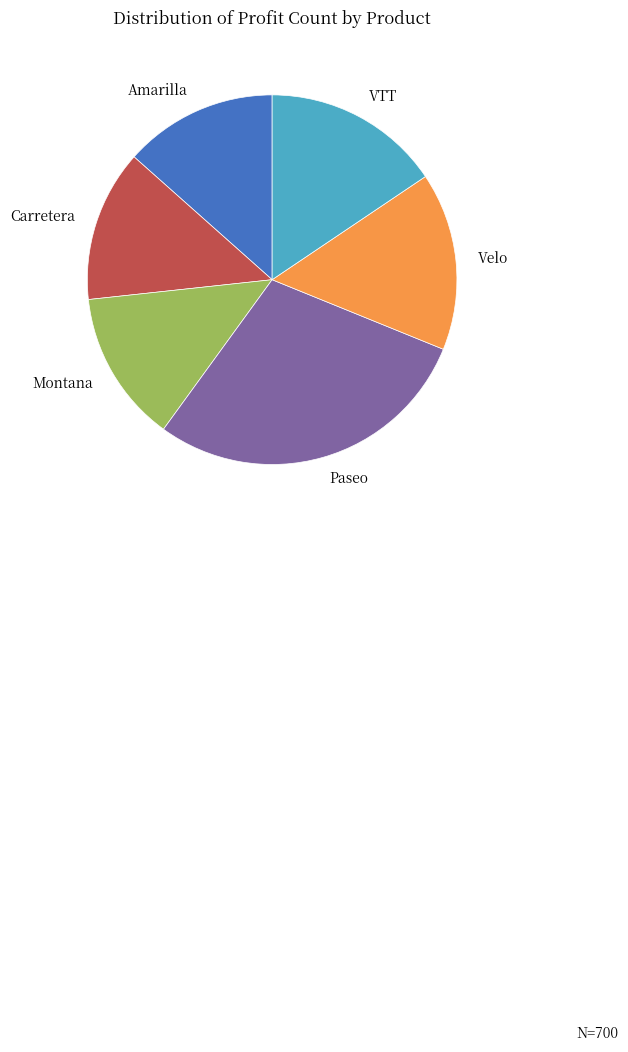

Count the number of slices in the pie.

6